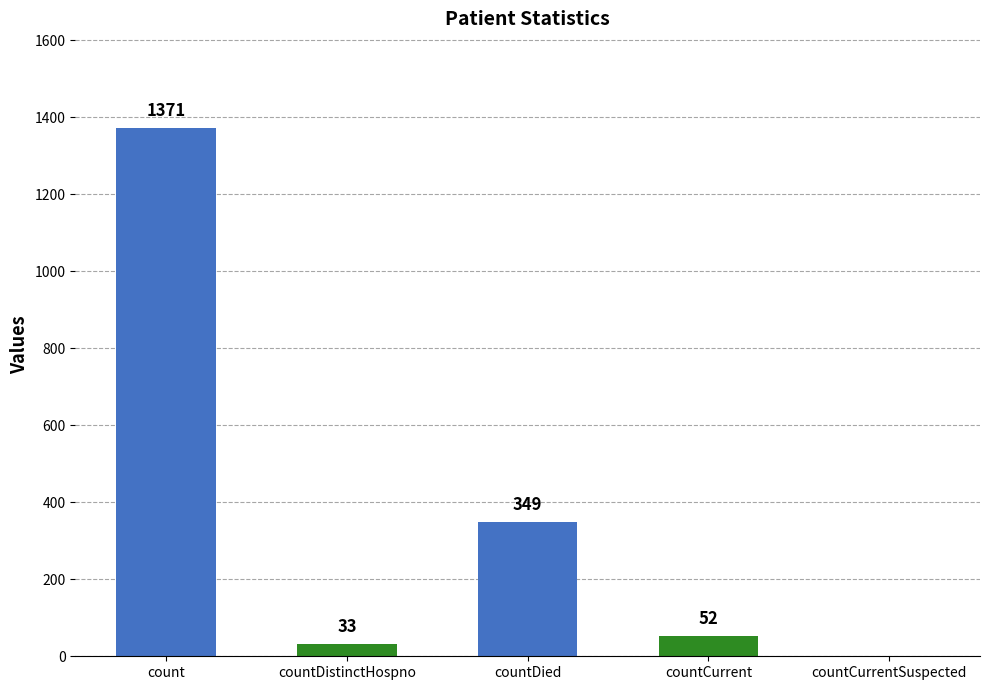

At which label does the data first exceed 52?

count